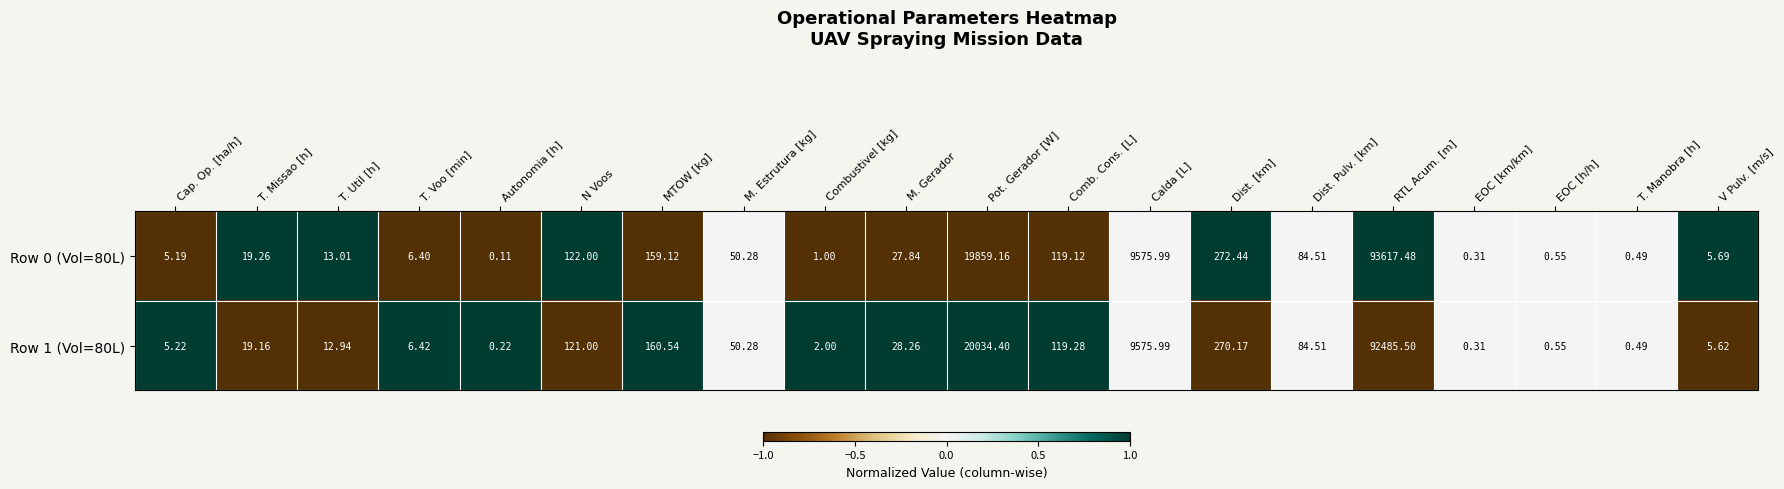

Where is Row 0 (Vol=80L) nearest to the value 46808?

Pot. Gerador [W]